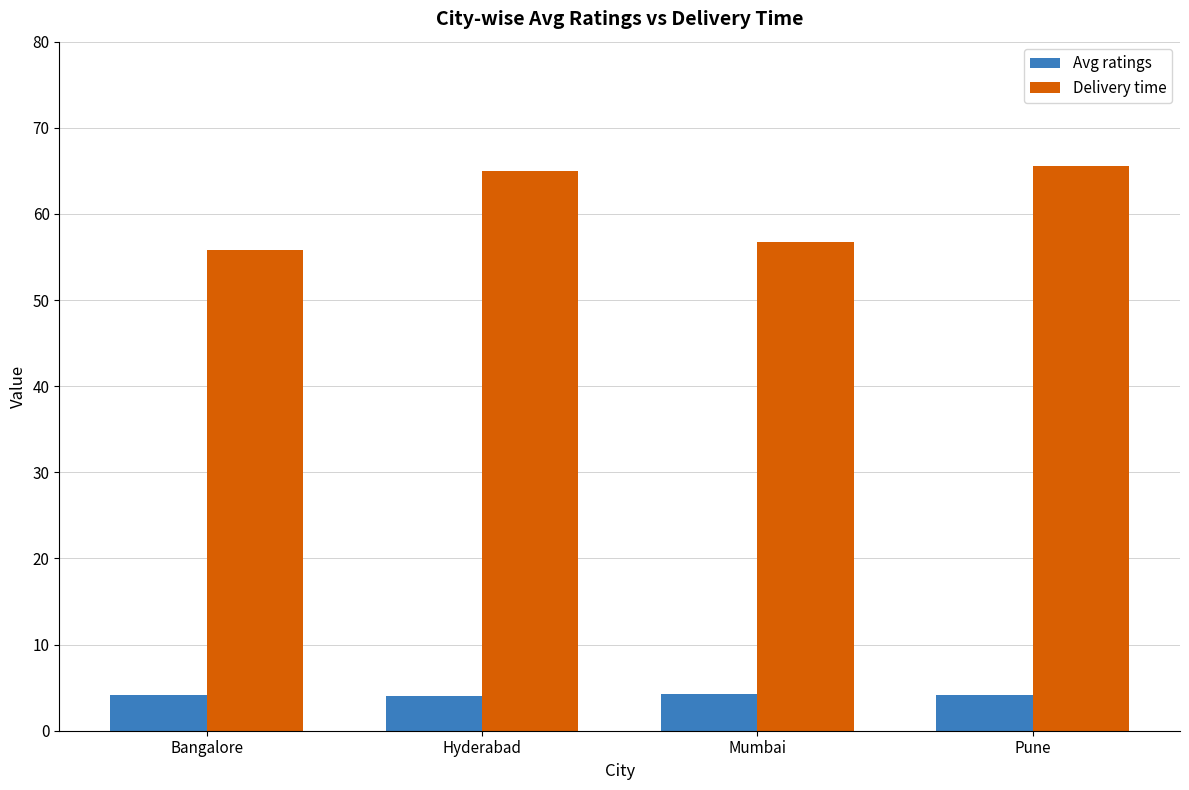

Rank the series by their maximum value, from highest to lowest.

Delivery time, Avg ratings